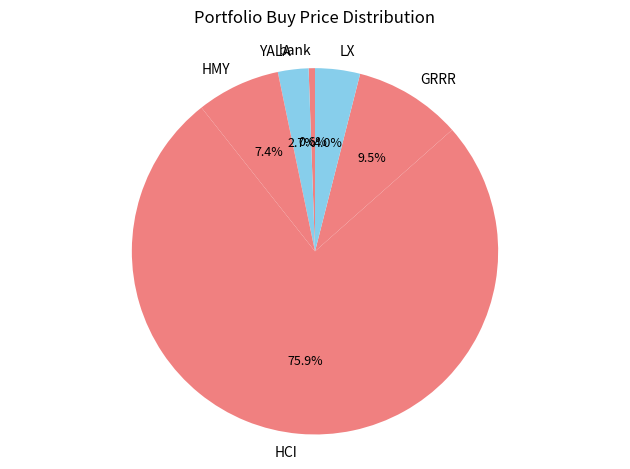

To the nearest percent, what is the difference between the largest and smallest slice percentages?

75%